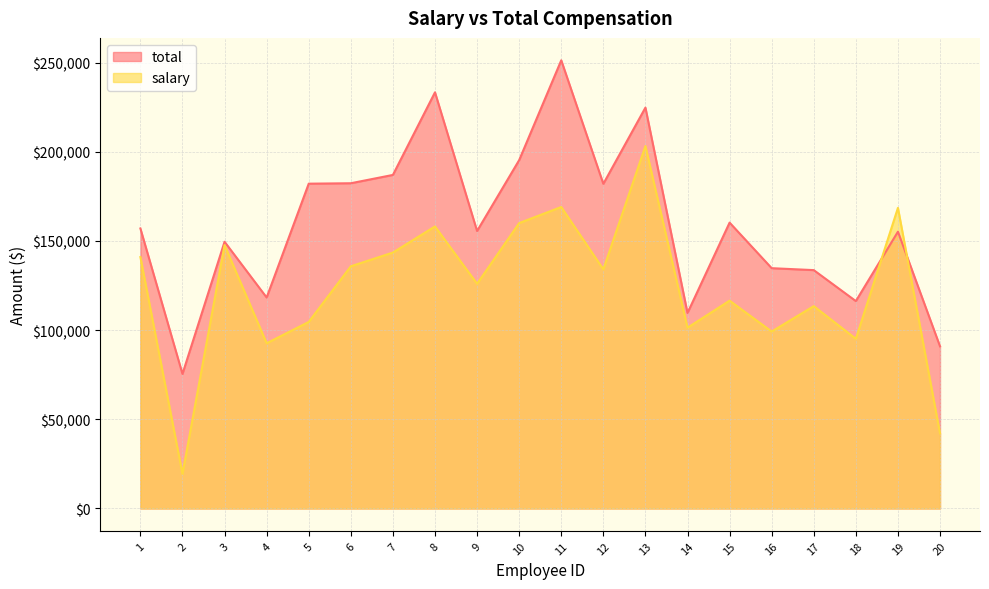

Reading right to left, extract all data points from this chart.

total: 90917	155181	116283	133645	134733	160276	109633	224755	182028	251284	195315	155580	233331	187015	182352	182113	118291	149541	75452	157000
salary: 42070	168552	95141	113460	99206	116530	101364	203187	134079	169036	160017	125983	158137	143496	135799	104595	92649	147670	19426	140970